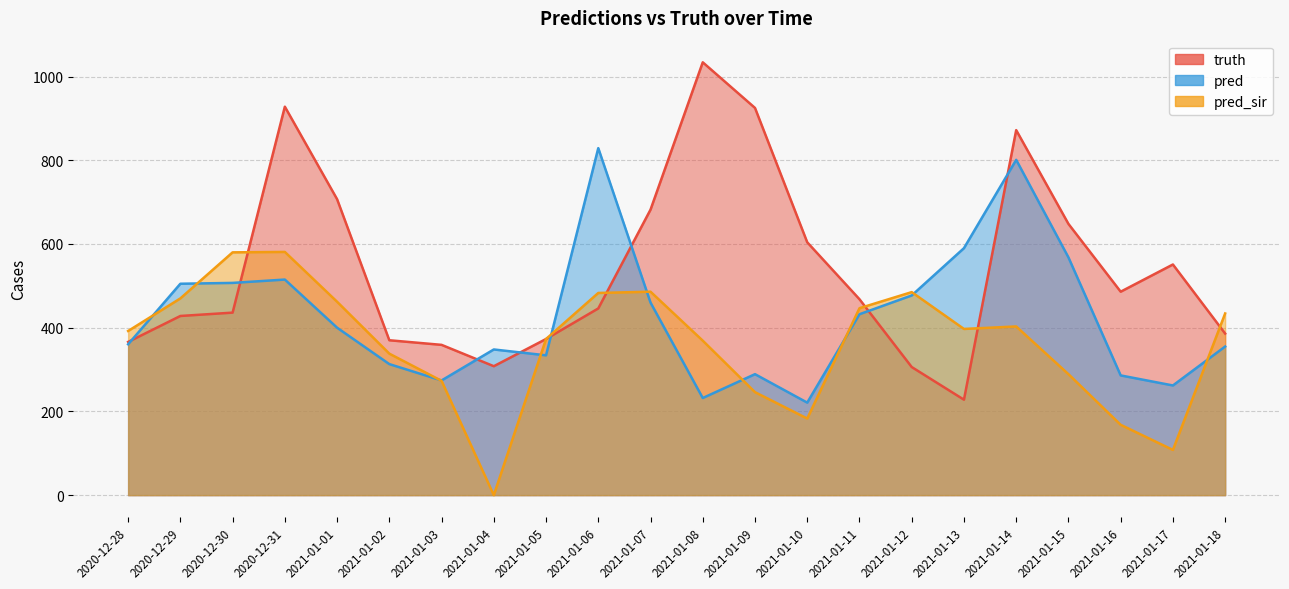

True or false: truth has more than 1 points higher than both neighbors.

True